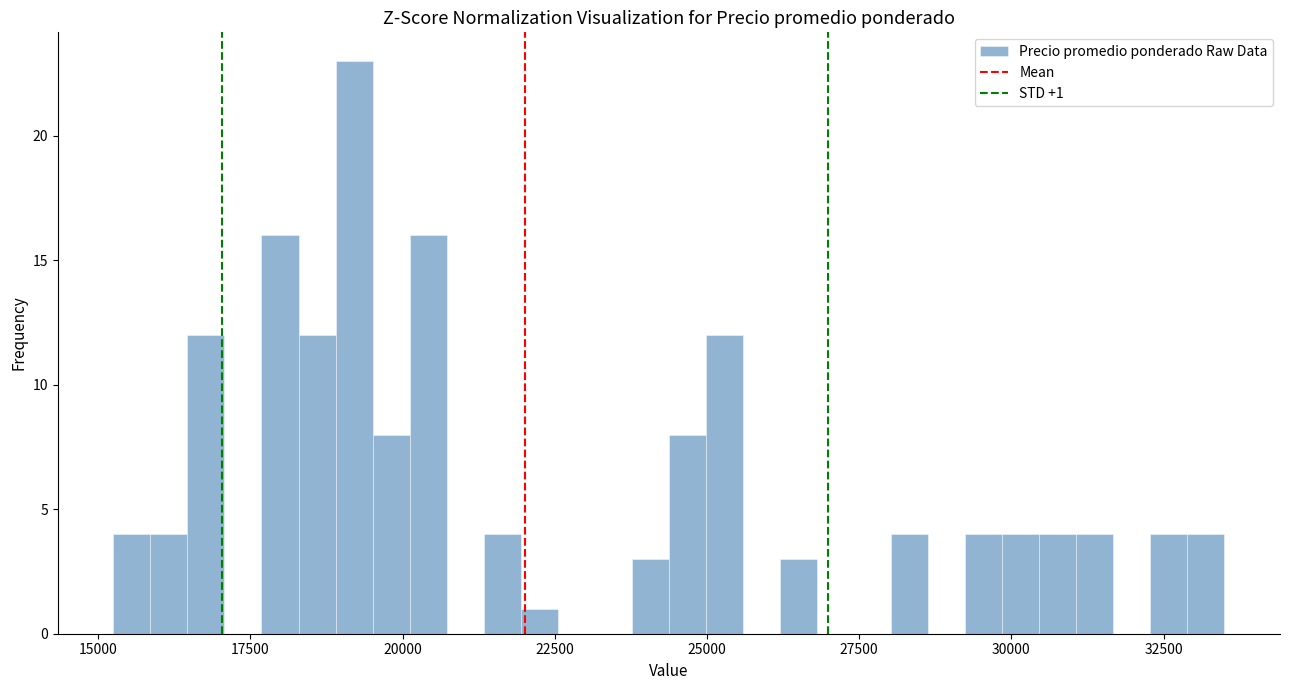

Around what value on the x-axis is the tallest bar? Give the approximate position of its centre, as read against the axis.

19000